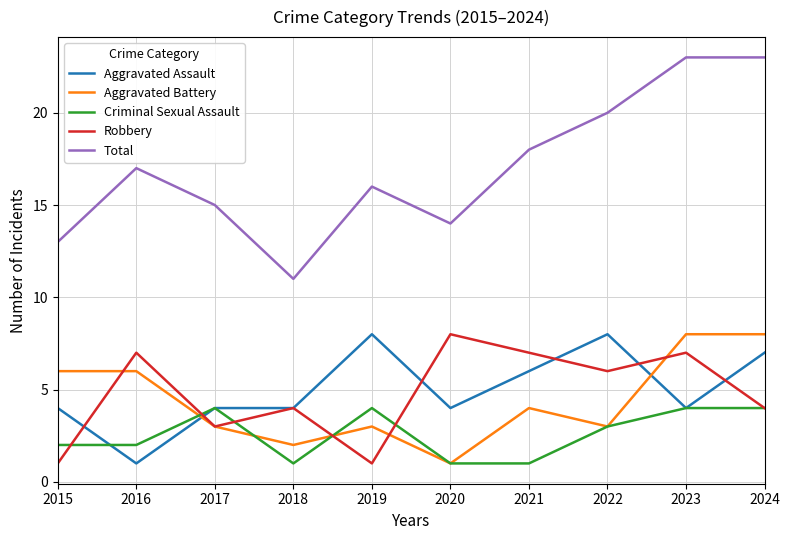

Is it true that Aggravated Battery equals 0 at 2020?

False